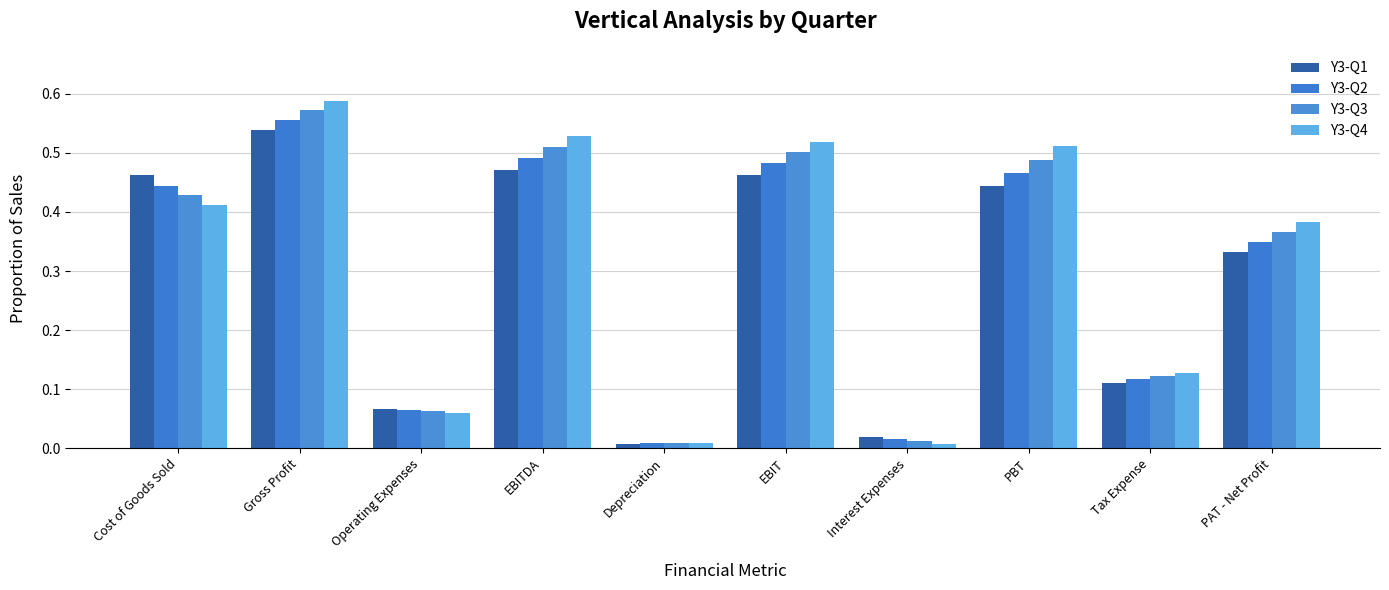

What is the average value of the Y3-Q3 series?

0.3